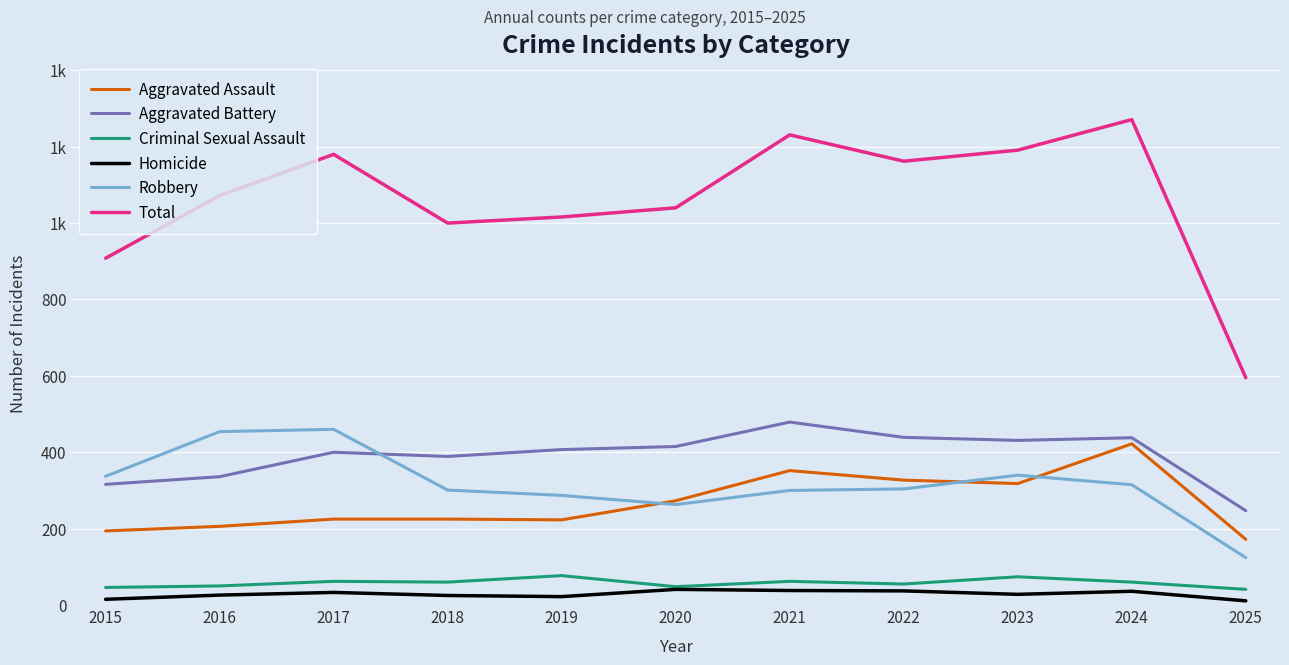

What is the value of the Total point at the 10th from the left?

1271